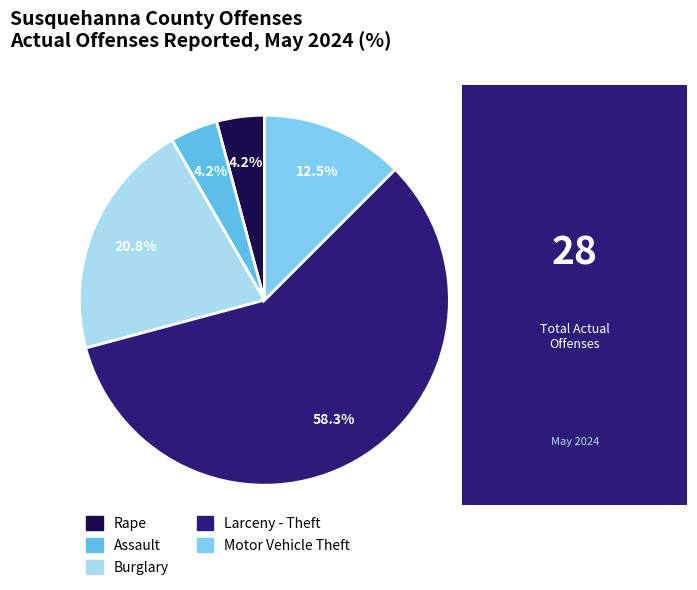

Is there a majority slice in this chart?

Yes